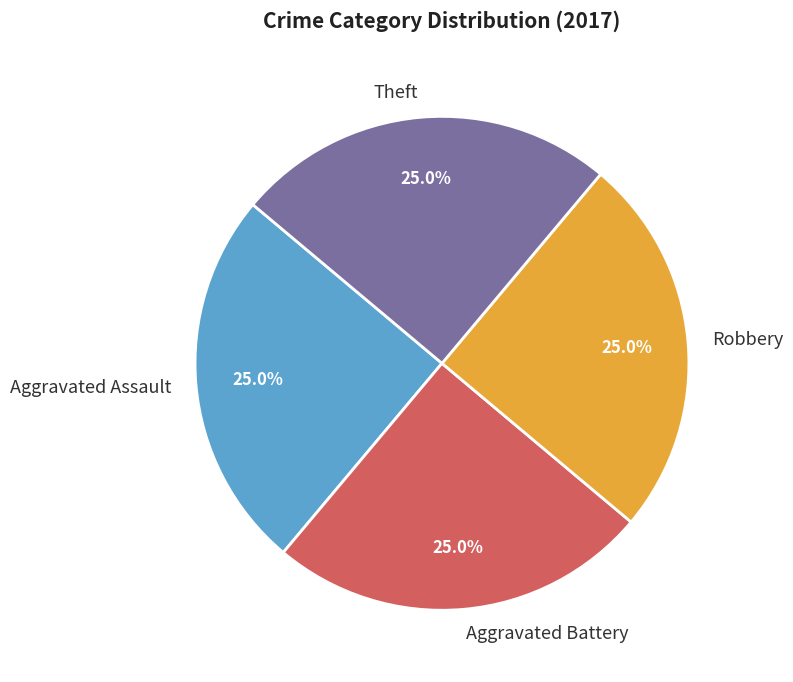

What portion of the pie excludes Theft?

75.0%